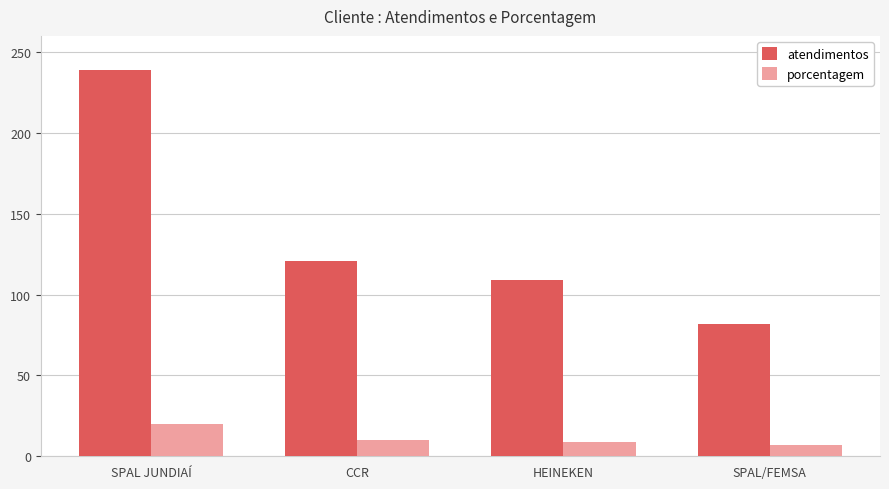

What is the sum of the porcentagem values at SPAL JUNDIAÍ and CCR?

30